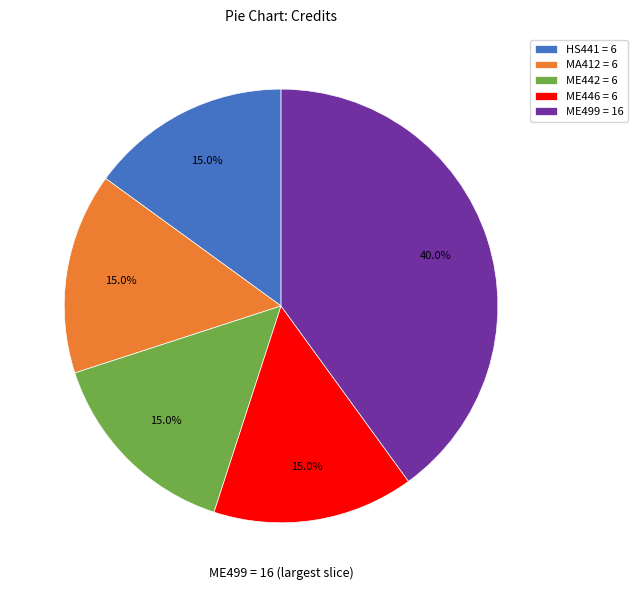

To the nearest percent, what is the average slice percentage?

20%